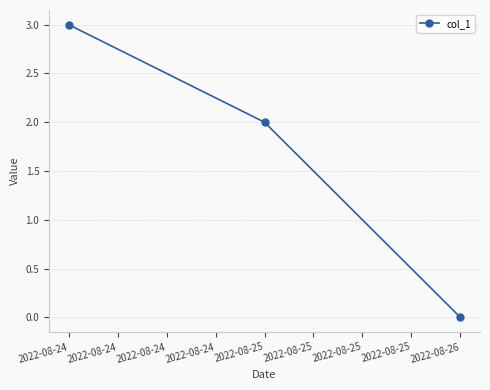

What is the value of the 2nd point from the left?

2